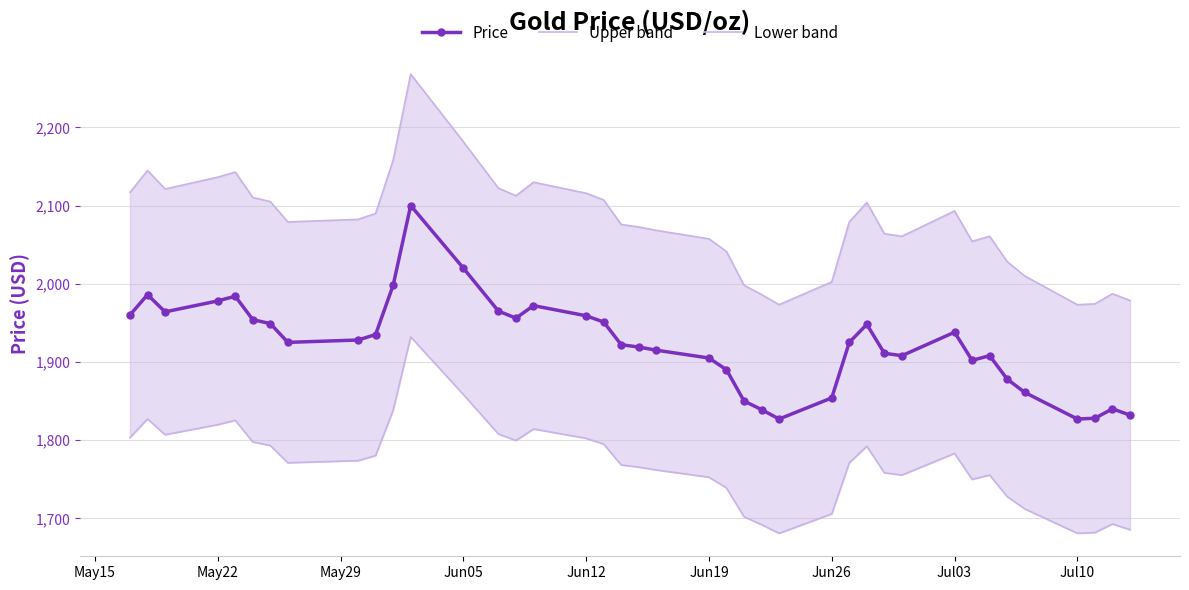

The Price series shows 1905 at Jun19. True or false?

True